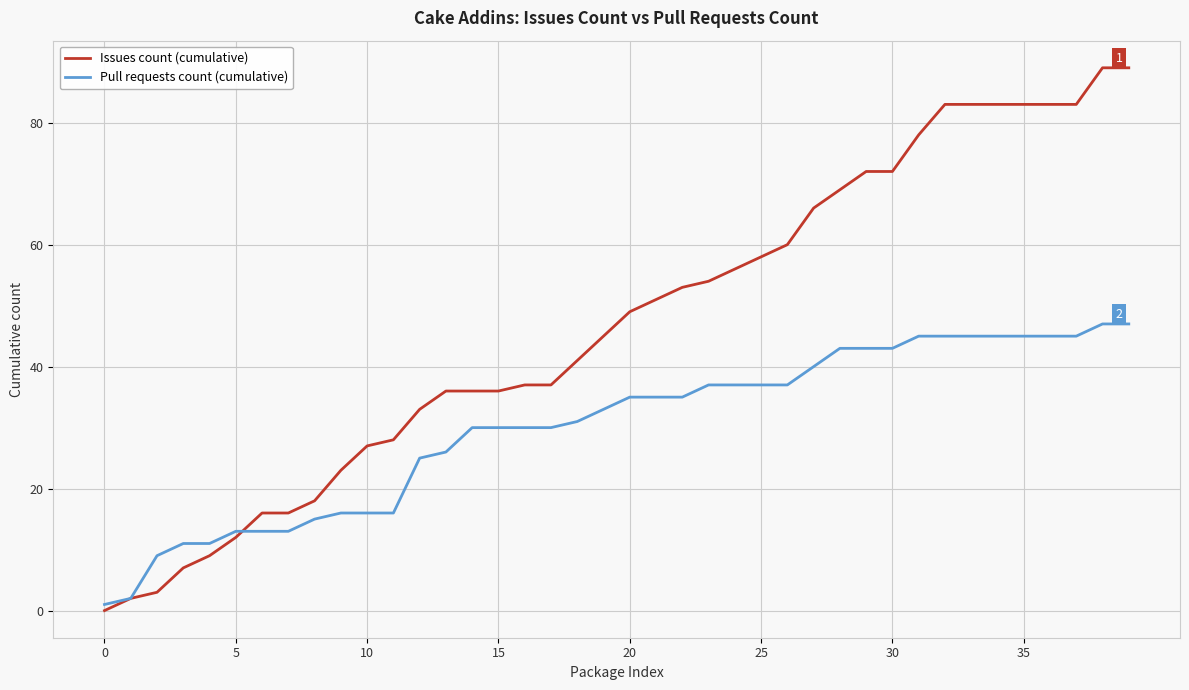

List the series in order of their overall mean, highest first.

Issues count (cumulative), Pull requests count (cumulative)